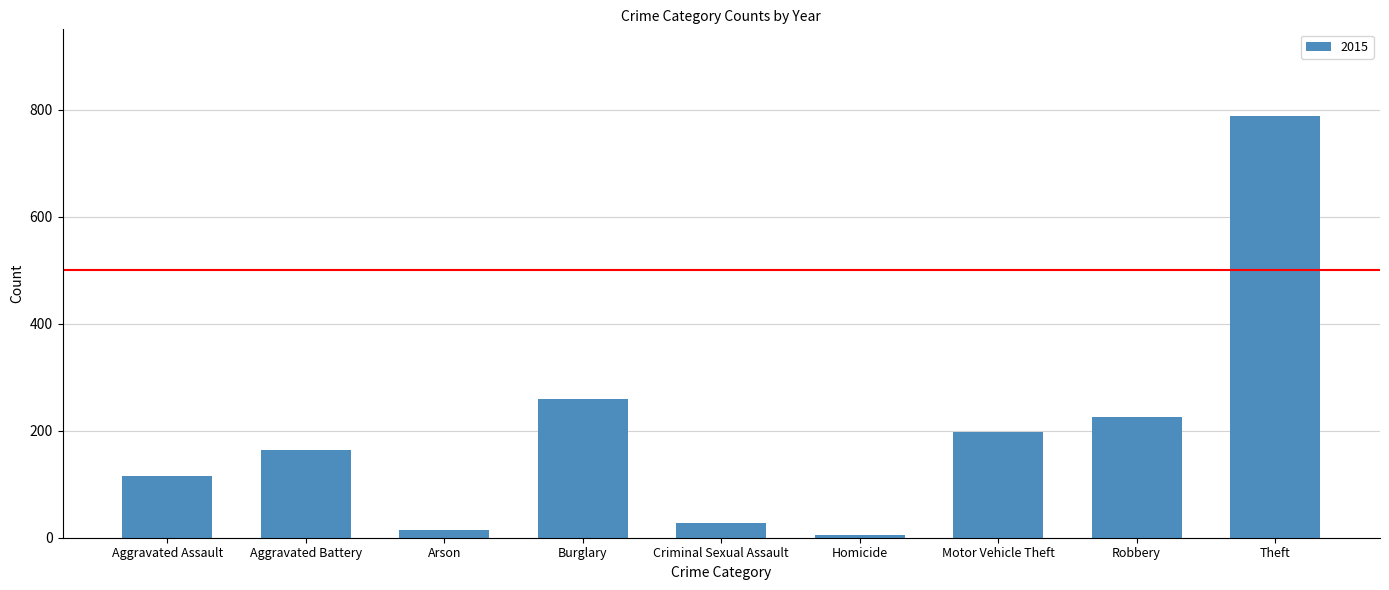

What is the label of the 5th bar from the left?

Criminal Sexual Assault